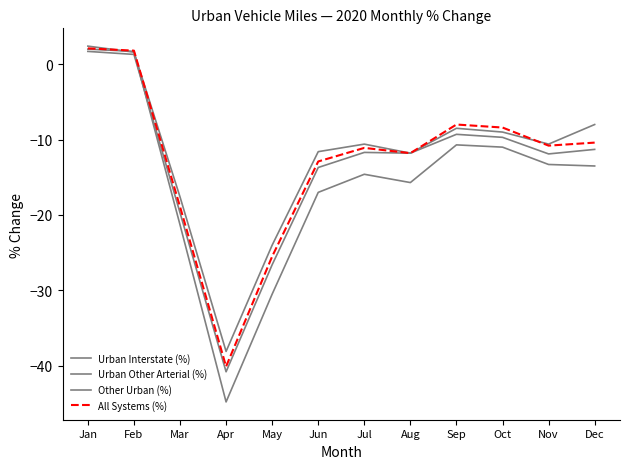

Is this an area chart (filled region under the line)?

No